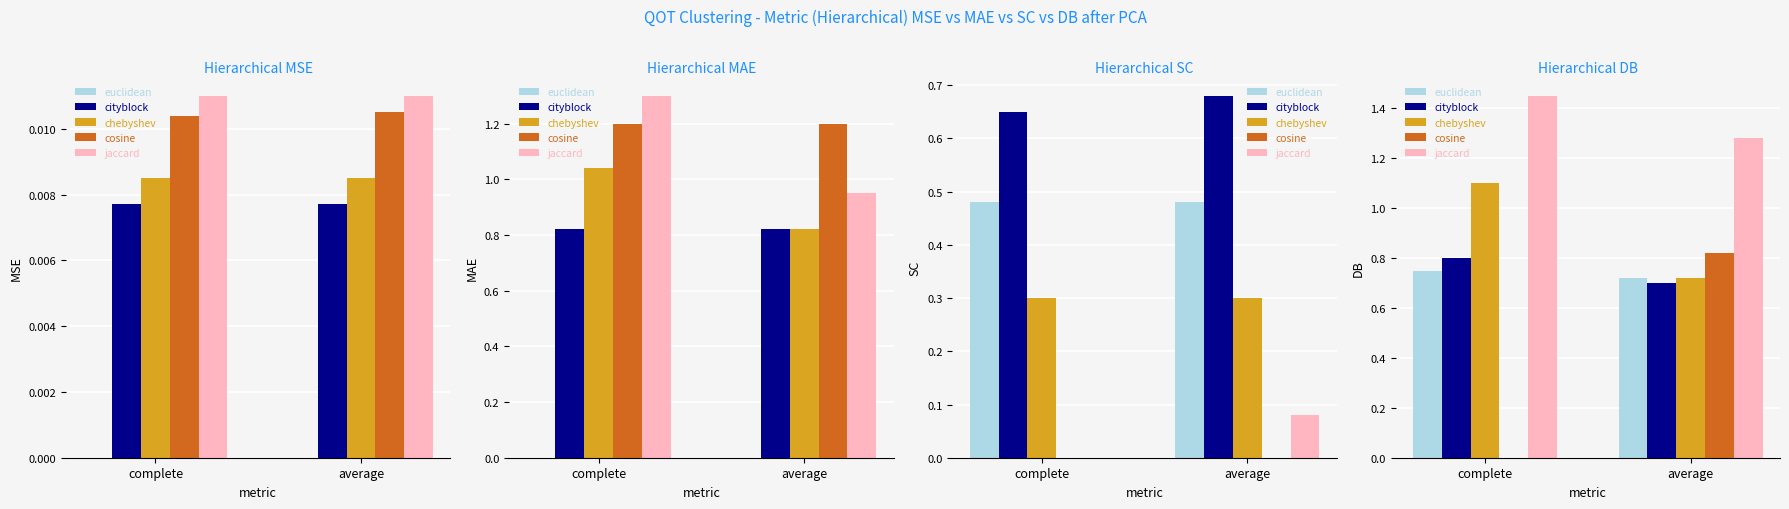

Which series has the widest spread of values?

cosine